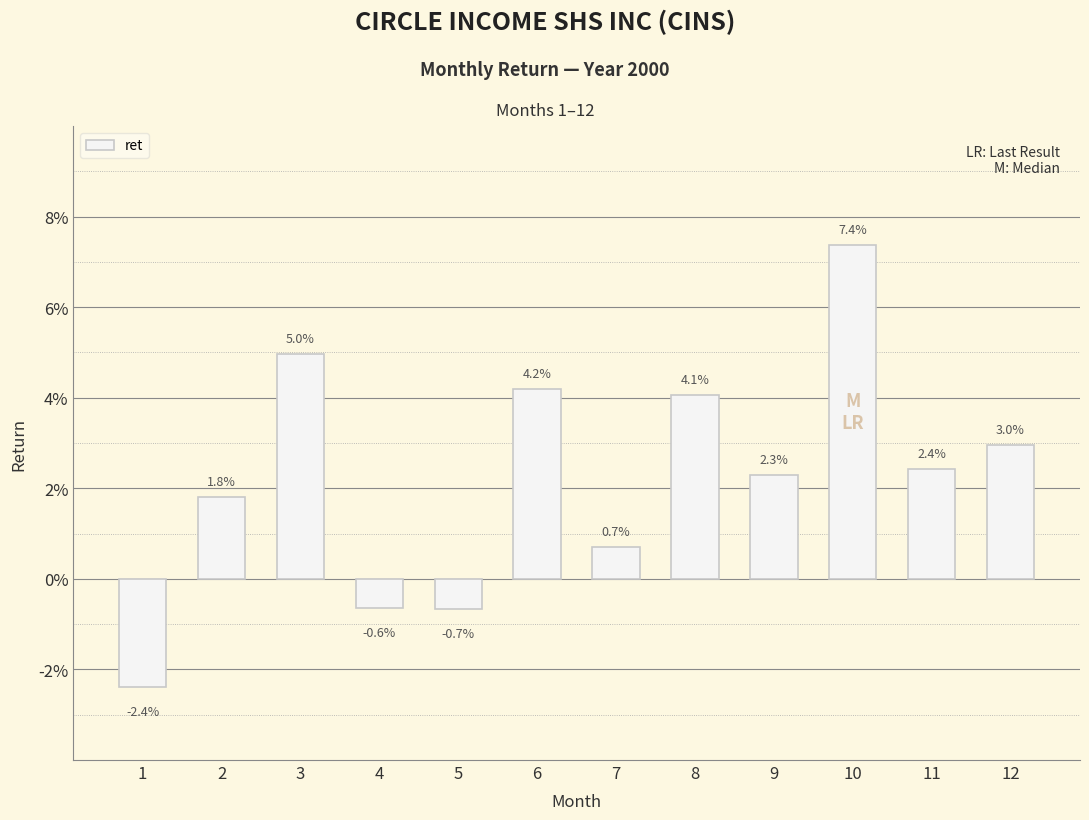

Are the bars horizontal?

No